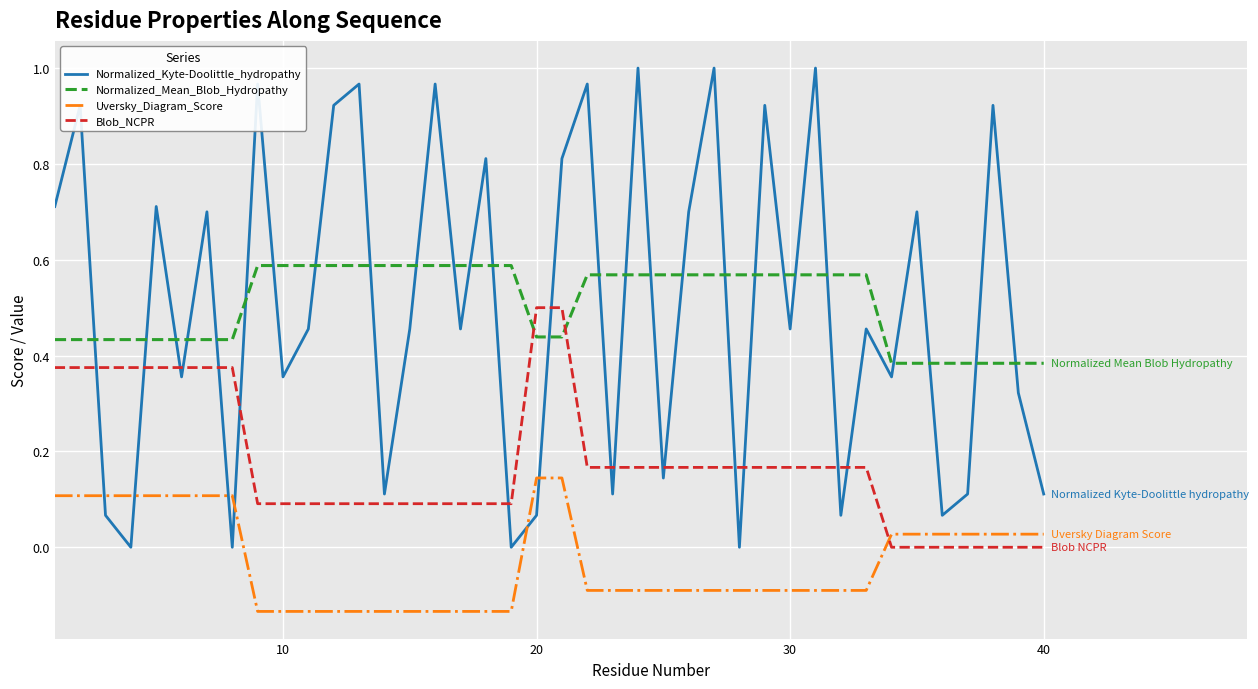

True or false: Blob_NCPR and Normalized_Mean_Blob_Hydropathy cross at least once.

True